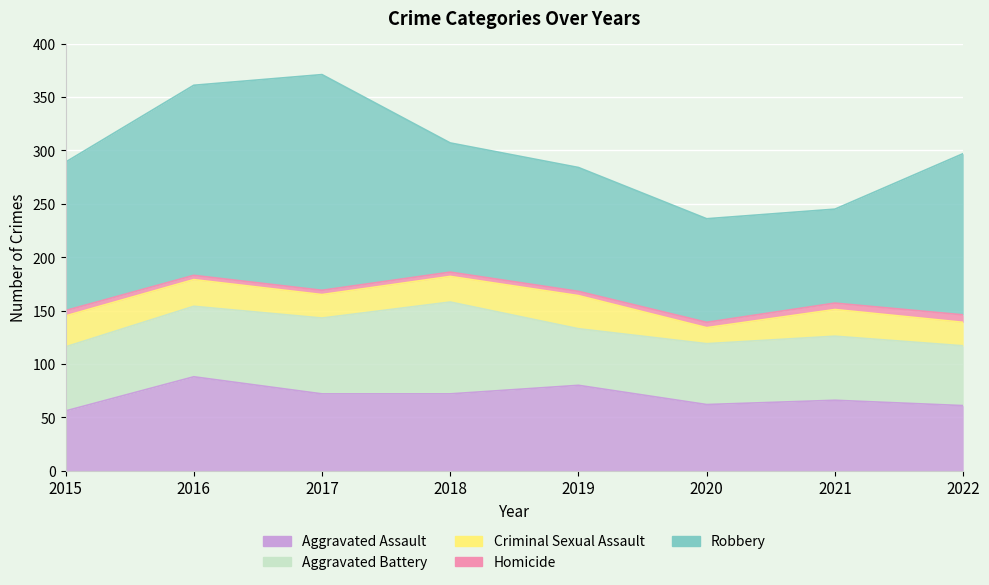

How many categories are shown in the chart?

8